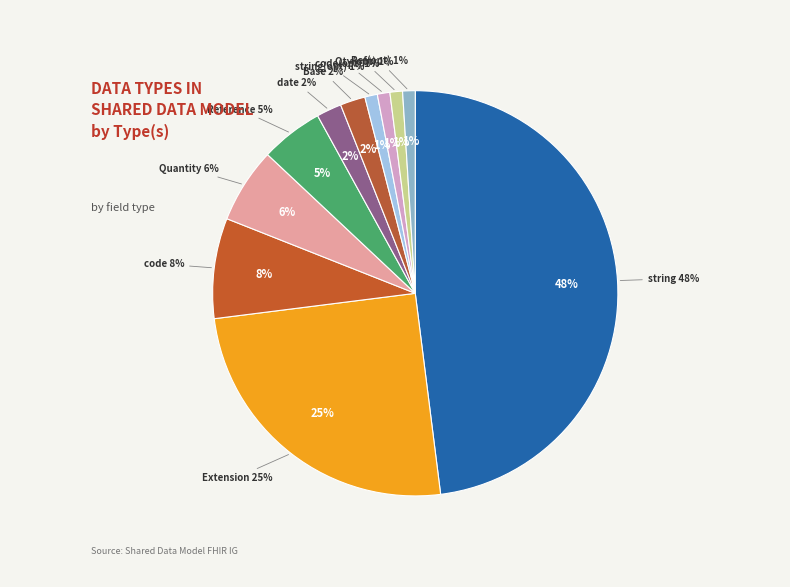

True or false: Reference (Min=1) accounts for 11% of the total.

False